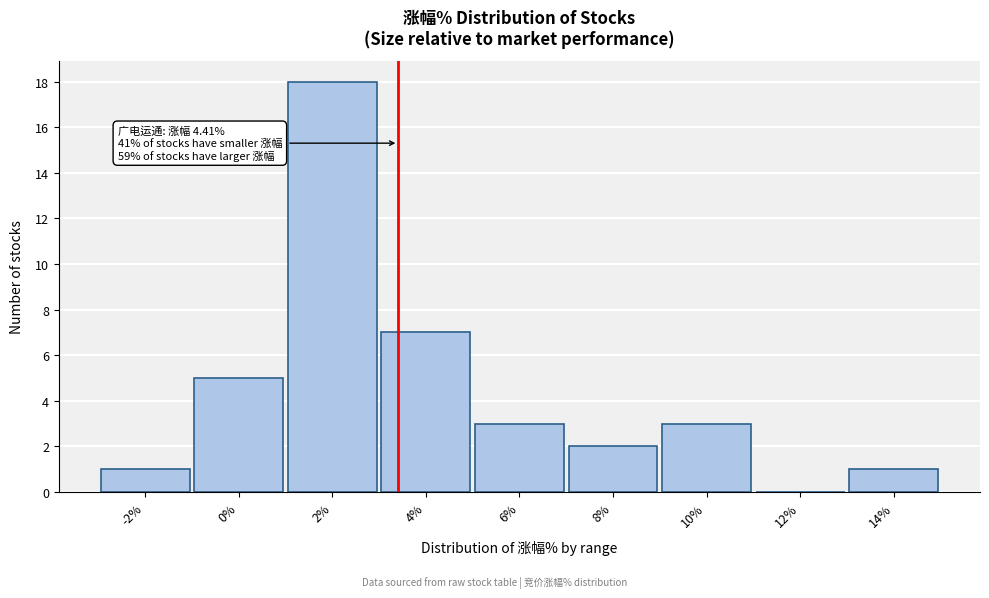

Reading left to right, transcribe all the data shown in this chart.

-2%=1	0%=5	2%=18	4%=7	6%=3	8%=2	10%=3	12%=0	14%=1